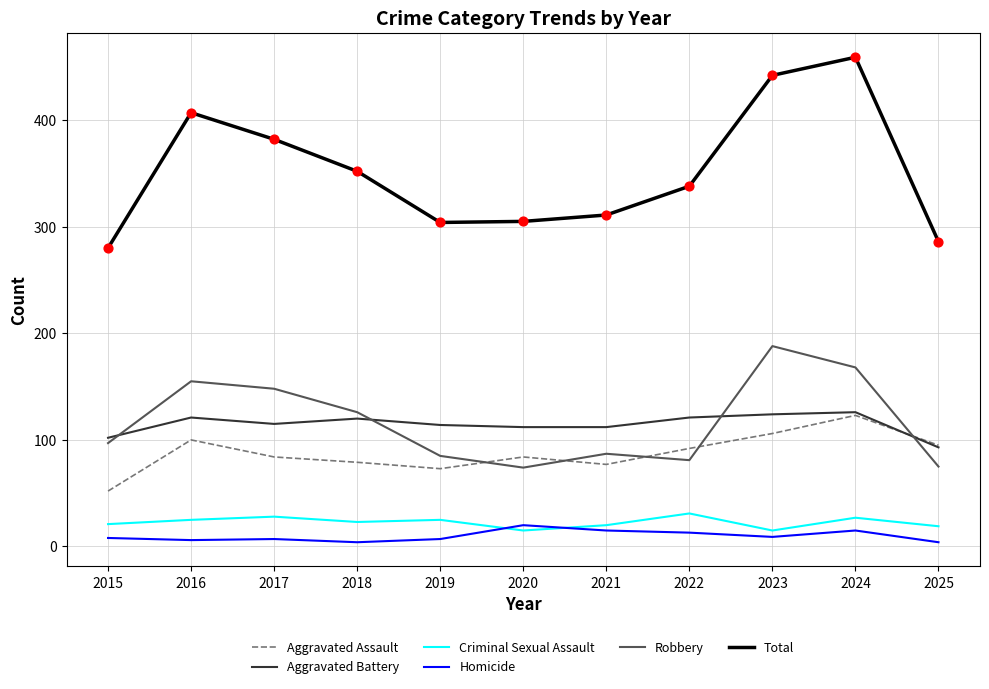

Which series has the largest total across all categories?

Total